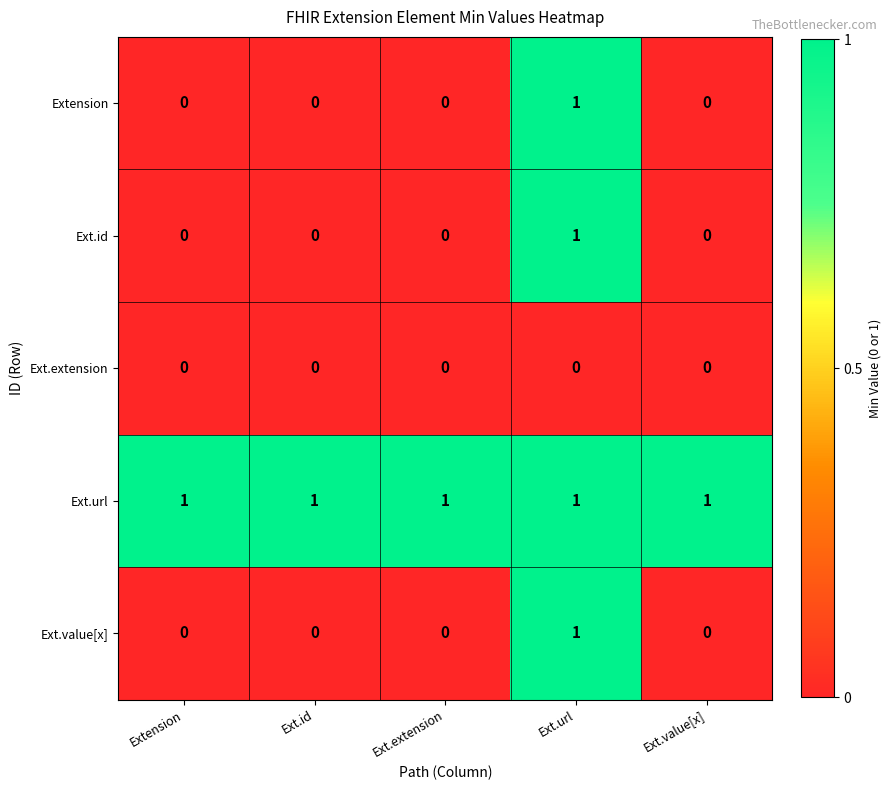

At how many categories does at least one series exceed 0?

5